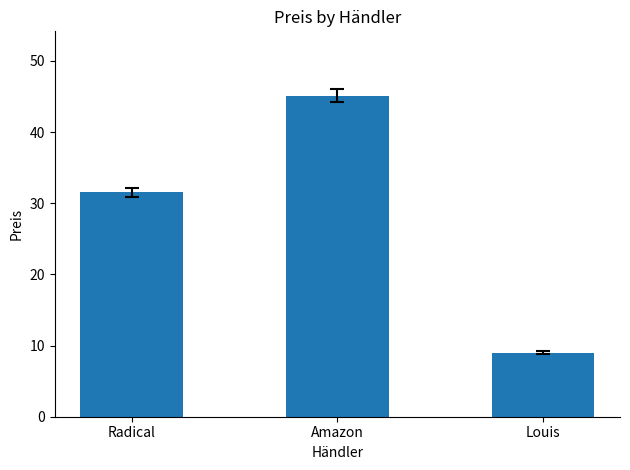

What is the sum of all values?

85.7